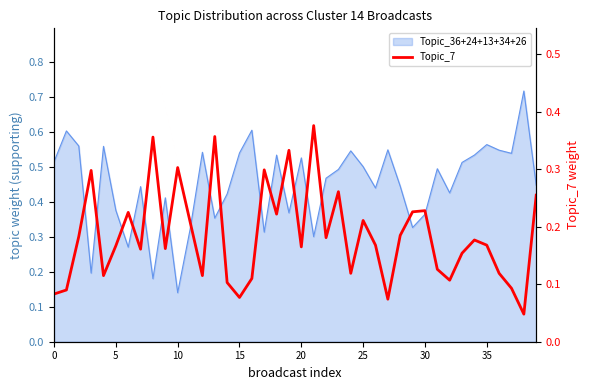

Where is the data nearest to the value 0?

38